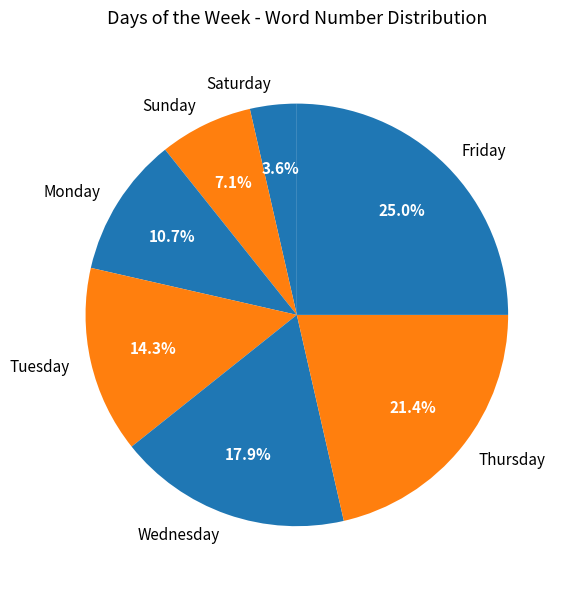

To the nearest percent, what portion does Saturday represent?

4%